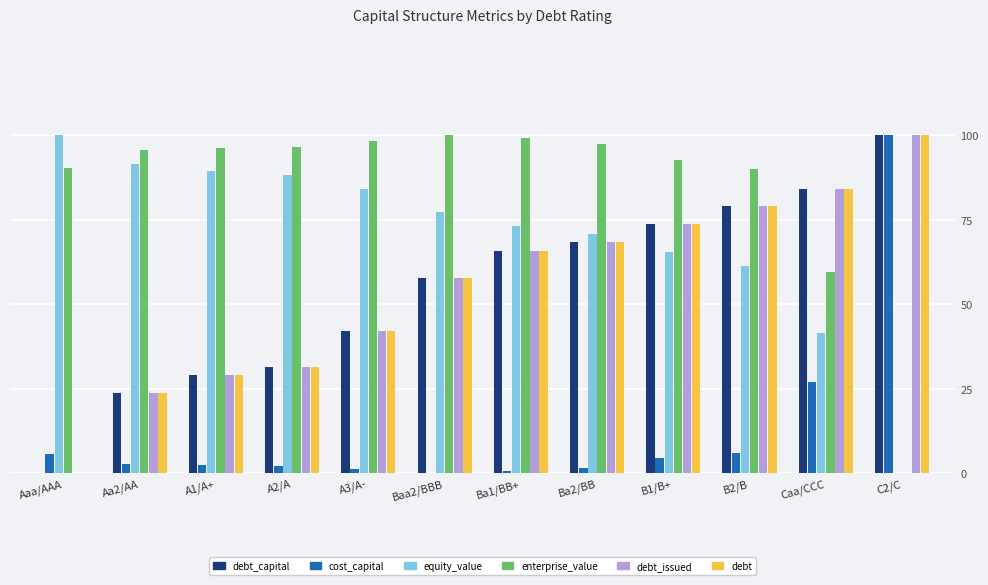

Which series changed the most between Aaa/AAA and B1/B+?

debt_capital